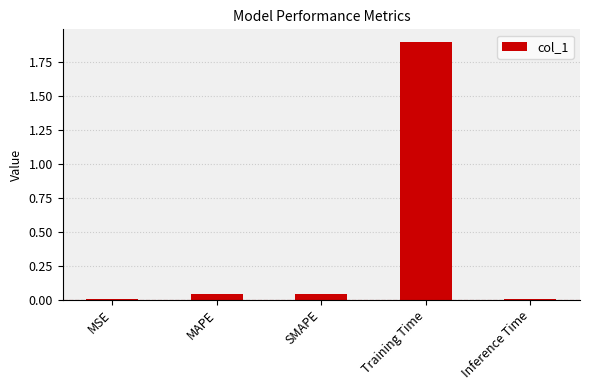

Which category has the highest value across all series?

Training Time